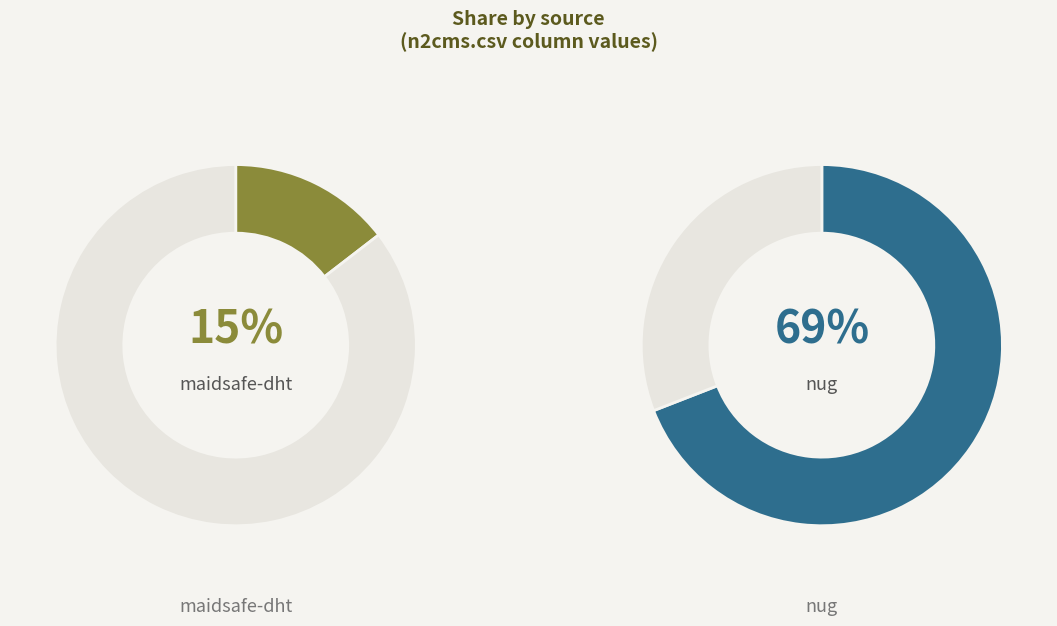

To the nearest percent, what portion does maidsafe-dht.csv represent?

15%